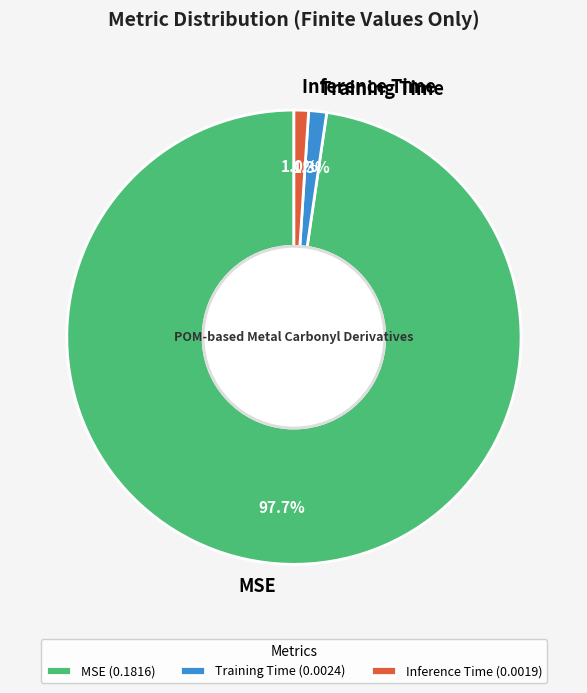

True or false: Inference Time accounts for 10% of the total.

False